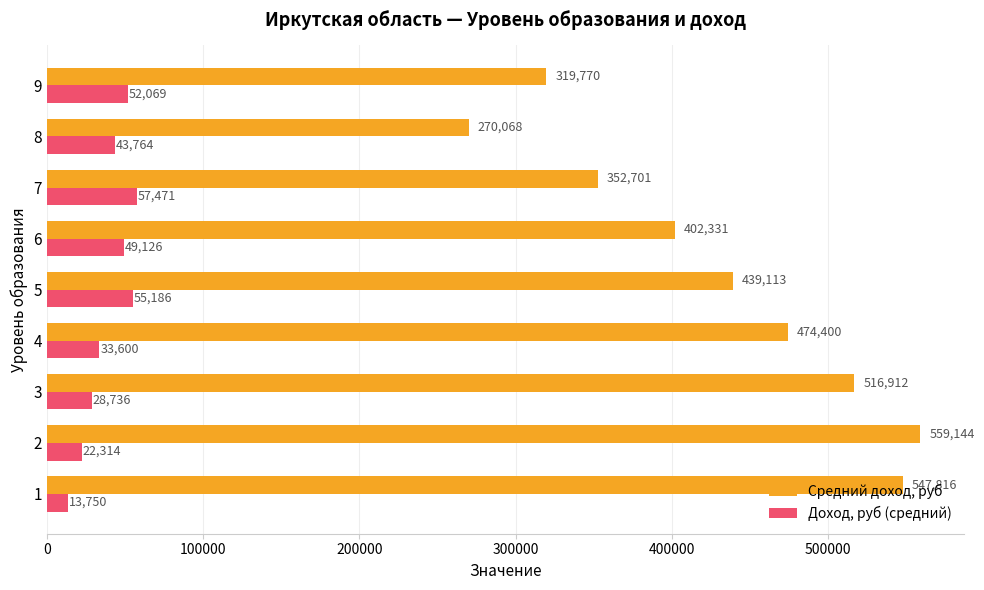

What is the average value of the Средний доход, руб series?

431361.8